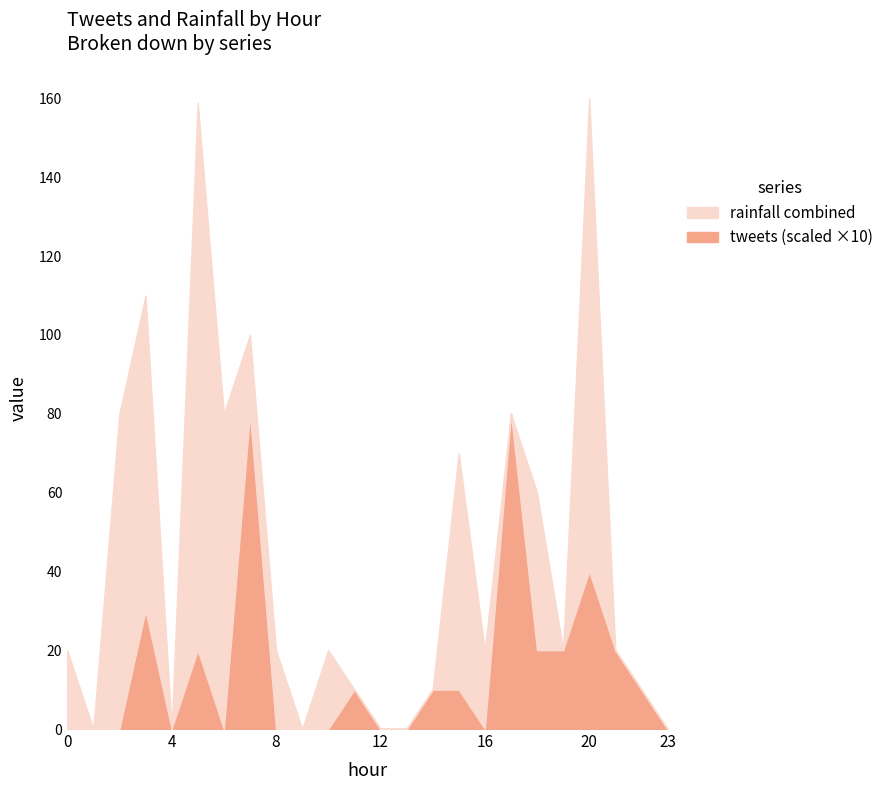

True or false: tweets has more than 2 points higher than both neighbors.

True